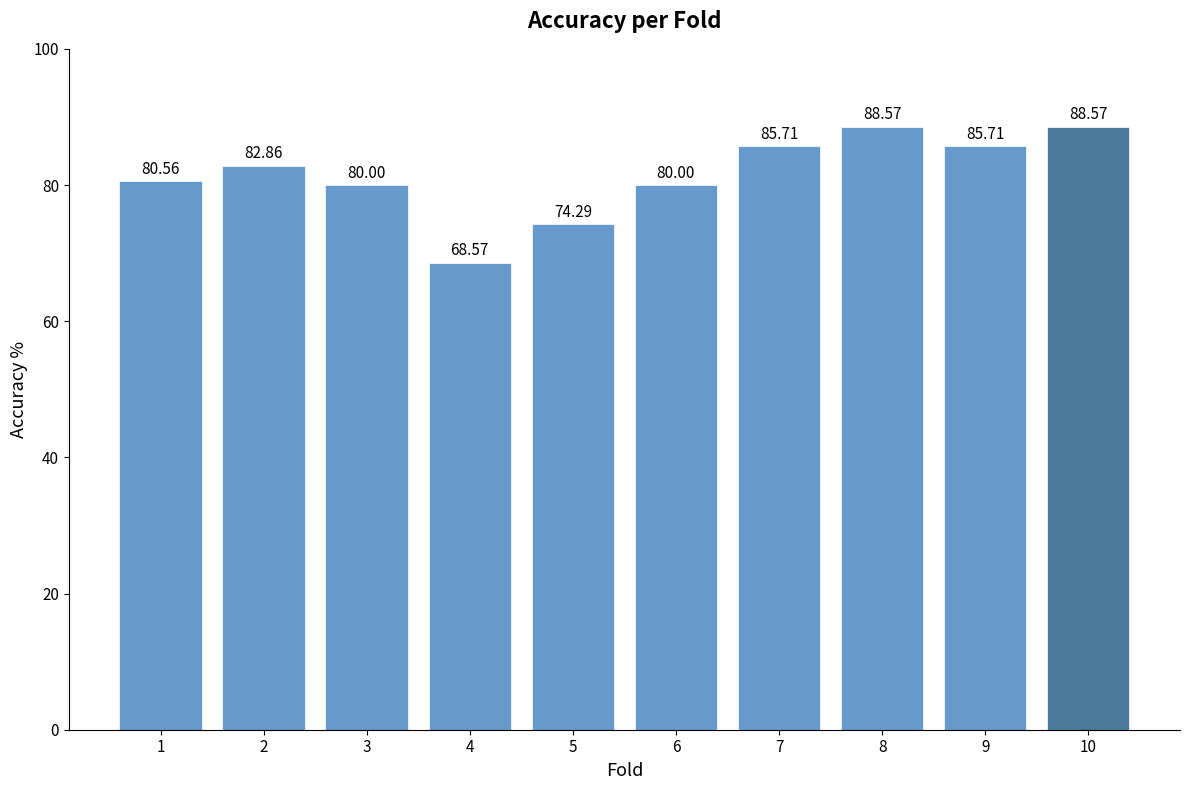

Reading left to right, transcribe all the data shown in this chart.

80.6	82.9	80.0	68.6	74.3	80.0	85.7	88.6	85.7	88.6